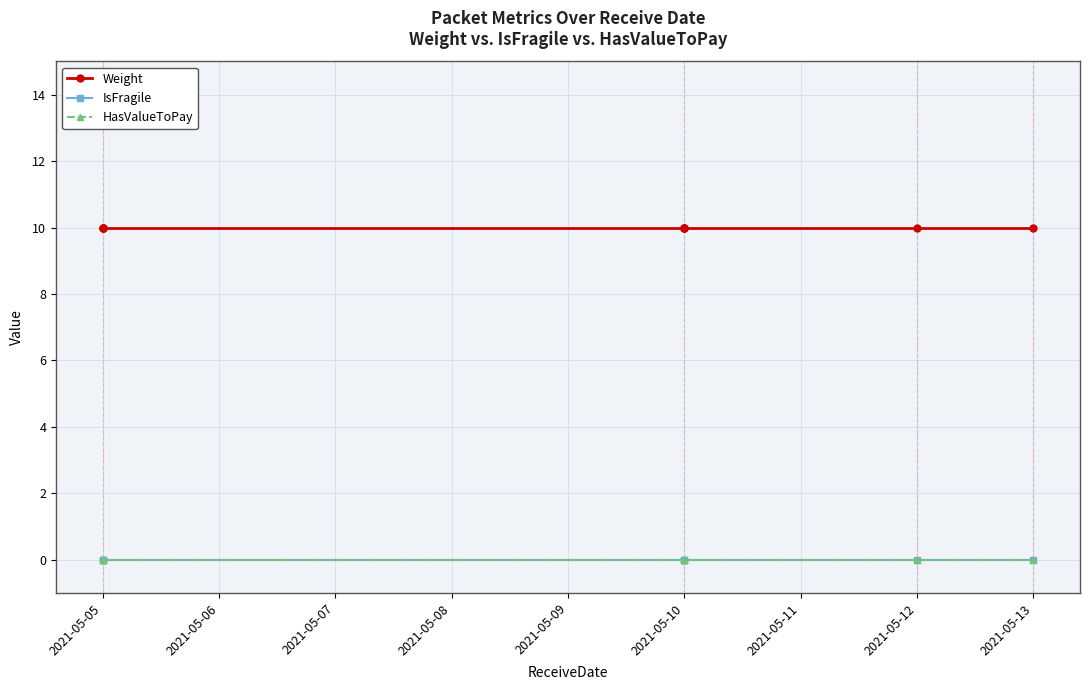

Which series has the largest total across all categories?

Weight